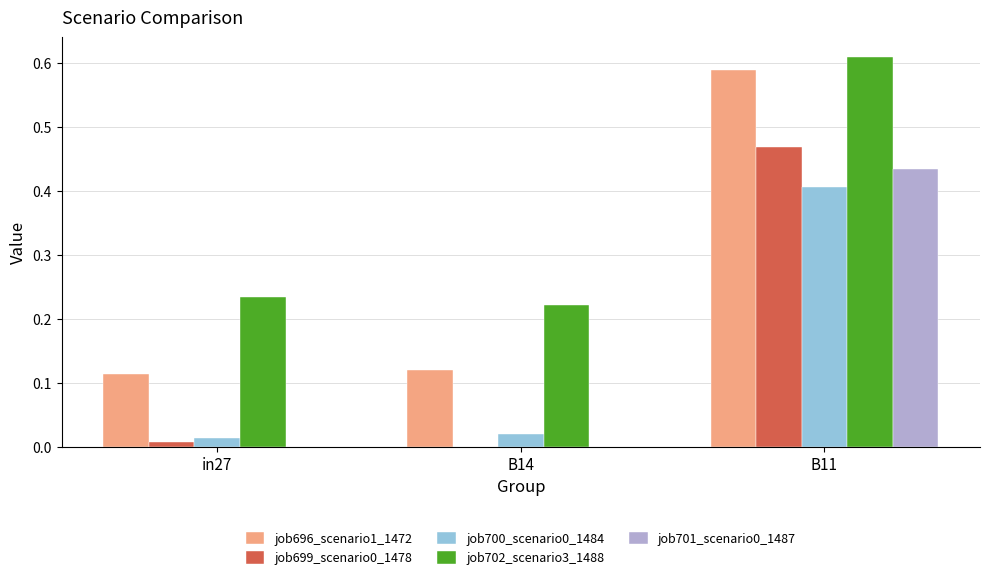

True or false: job700_scenario0_1484 has a value of 0.0 at in27.

True